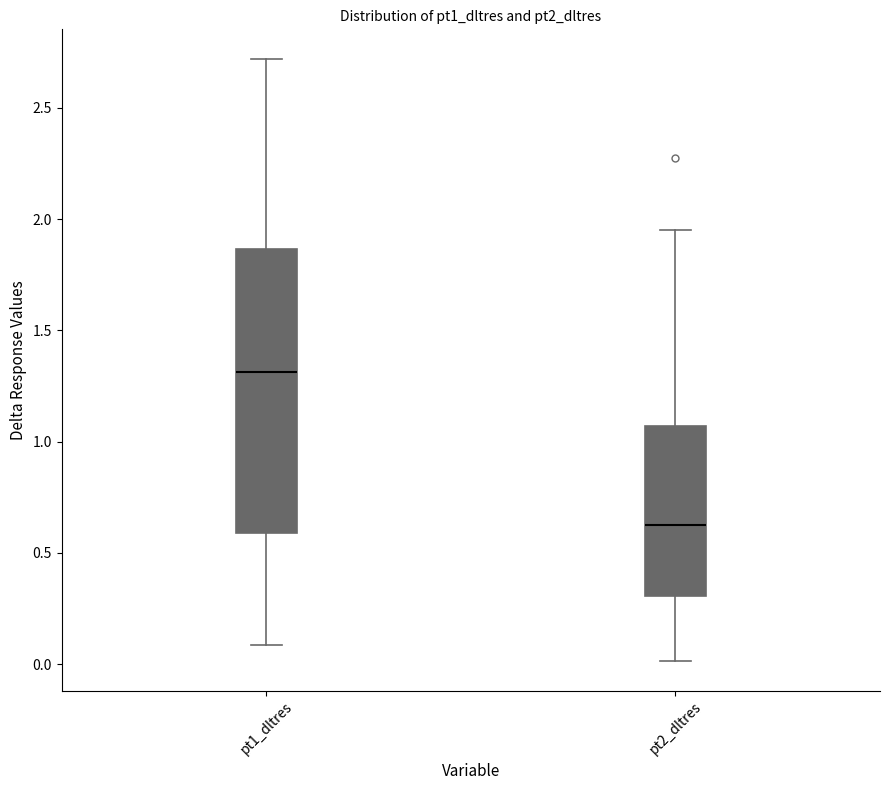

Which box's median line is the highest?

pt1_dltres